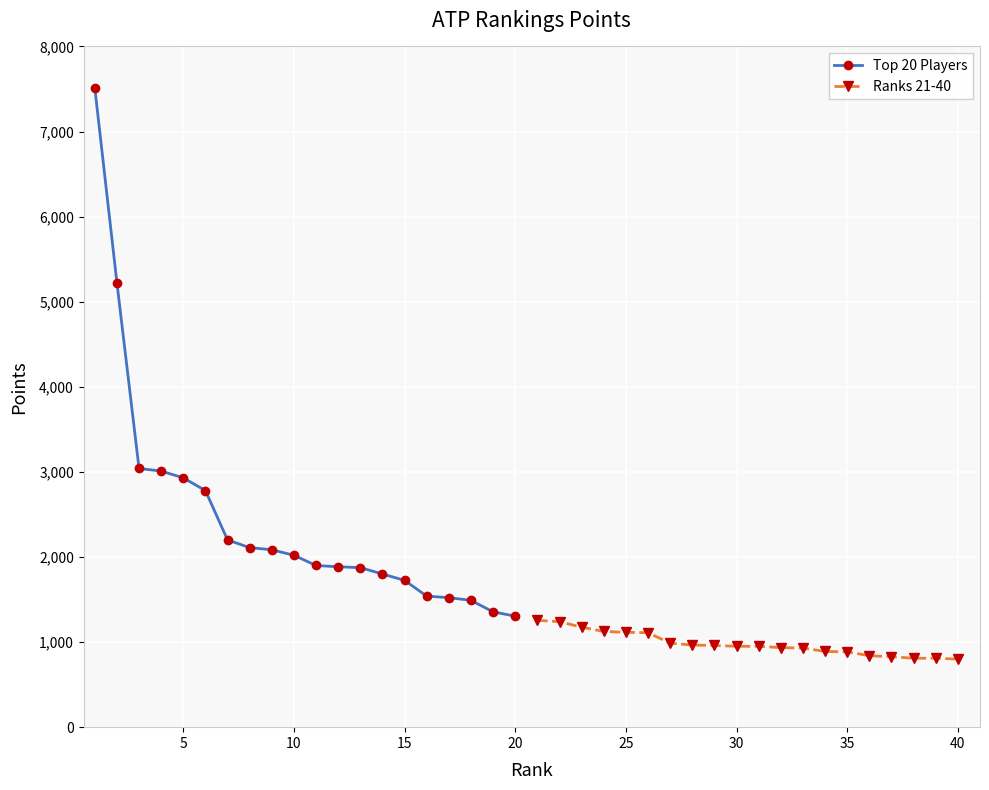

What is the minimum value for Top 20 Players?

1305